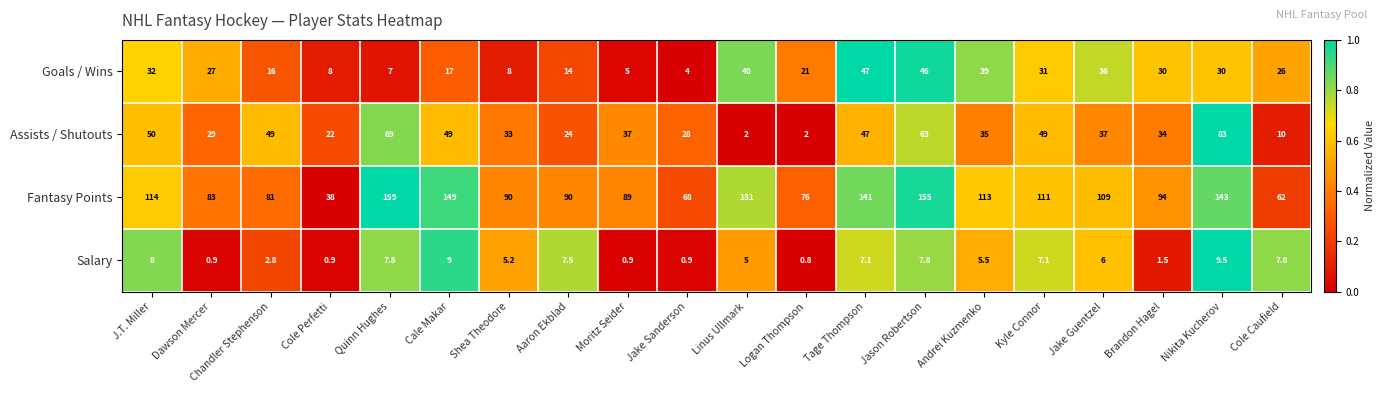

At which category is the sum across all series the highest?

Jason Robertson